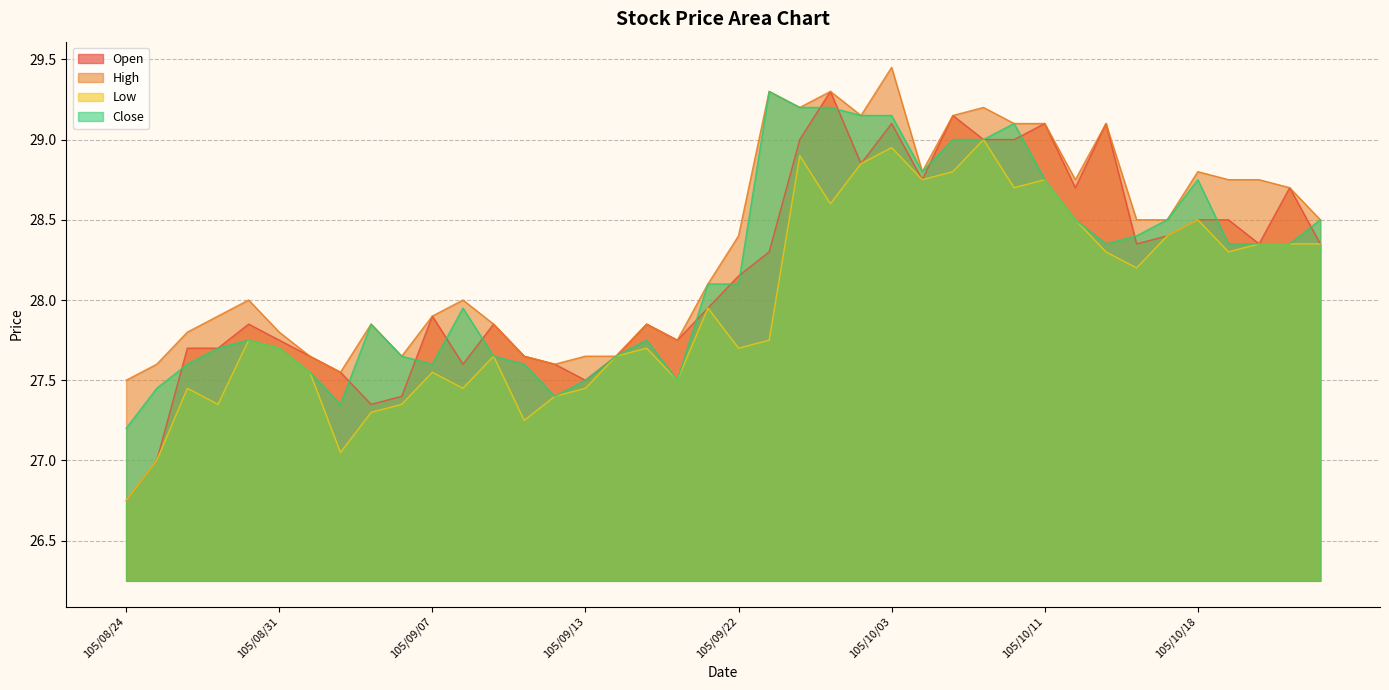

Reading left to right, what are all the values shown in this chart?

col_3: 105/08/24=26.8	105/08/25=27.0	105/08/26=27.7	105/08/29=27.7	105/08/30=27.9	105/08/31=27.8	105/09/01=27.6	105/09/02=27.6	105/09/05=27.4	105/09/06=27.4	105/09/07=27.9	105/09/08=27.6	105/09/09=27.9	105/09/10=27.6	105/09/12=27.6	105/09/13=27.5	105/09/14=27.6	105/09/19=27.9	105/09/20=27.8	105/09/21=27.9	105/09/22=28.1	105/09/23=28.3	105/09/26=29.0	105/09/29=29.3	105/09/30=28.9	105/10/03=29.1	105/10/04=28.8	105/10/05=29.1	105/10/06=29.0	105/10/07=29.0	105/10/11=29.1	105/10/12=28.7	105/10/13=29.1	105/10/14=28.4	105/10/17=28.4	105/10/18=28.5	105/10/19=28.5	105/10/20=28.4	105/10/21=28.7	105/10/24=28.4
col_5: 105/08/24=27.5	105/08/25=27.6	105/08/26=27.8	105/08/29=27.9	105/08/30=28.0	105/08/31=27.8	105/09/01=27.6	105/09/02=27.6	105/09/05=27.9	105/09/06=27.6	105/09/07=27.9	105/09/08=28.0	105/09/09=27.9	105/09/10=27.6	105/09/12=27.6	105/09/13=27.6	105/09/14=27.6	105/09/19=27.9	105/09/20=27.8	105/09/21=28.1	105/09/22=28.4	105/09/23=29.3	105/09/26=29.2	105/09/29=29.3	105/09/30=29.1	105/10/03=29.4	105/10/04=28.8	105/10/05=29.1	105/10/06=29.2	105/10/07=29.1	105/10/11=29.1	105/10/12=28.8	105/10/13=29.1	105/10/14=28.5	105/10/17=28.5	105/10/18=28.8	105/10/19=28.8	105/10/20=28.8	105/10/21=28.7	105/10/24=28.5
col_4: 105/08/24=26.8	105/08/25=27.0	105/08/26=27.4	105/08/29=27.4	105/08/30=27.8	105/08/31=27.7	105/09/01=27.6	105/09/02=27.1	105/09/05=27.3	105/09/06=27.4	105/09/07=27.6	105/09/08=27.4	105/09/09=27.6	105/09/10=27.2	105/09/12=27.4	105/09/13=27.4	105/09/14=27.6	105/09/19=27.7	105/09/20=27.5	105/09/21=27.9	105/09/22=27.7	105/09/23=27.8	105/09/26=28.9	105/09/29=28.6	105/09/30=28.9	105/10/03=28.9	105/10/04=28.8	105/10/05=28.8	105/10/06=29.0	105/10/07=28.7	105/10/11=28.8	105/10/12=28.5	105/10/13=28.3	105/10/14=28.2	105/10/17=28.4	105/10/18=28.5	105/10/19=28.3	105/10/20=28.4	105/10/21=28.4	105/10/24=28.4
col_6: 105/08/24=27.2	105/08/25=27.4	105/08/26=27.6	105/08/29=27.7	105/08/30=27.8	105/08/31=27.7	105/09/01=27.6	105/09/02=27.4	105/09/05=27.9	105/09/06=27.6	105/09/07=27.6	105/09/08=27.9	105/09/09=27.6	105/09/10=27.6	105/09/12=27.4	105/09/13=27.5	105/09/14=27.6	105/09/19=27.8	105/09/20=27.5	105/09/21=28.1	105/09/22=28.1	105/09/23=29.3	105/09/26=29.2	105/09/29=29.2	105/09/30=29.1	105/10/03=29.1	105/10/04=28.8	105/10/05=29.0	105/10/06=29.0	105/10/07=29.1	105/10/11=28.8	105/10/12=28.5	105/10/13=28.4	105/10/14=28.4	105/10/17=28.5	105/10/18=28.8	105/10/19=28.4	105/10/20=28.4	105/10/21=28.4	105/10/24=28.5